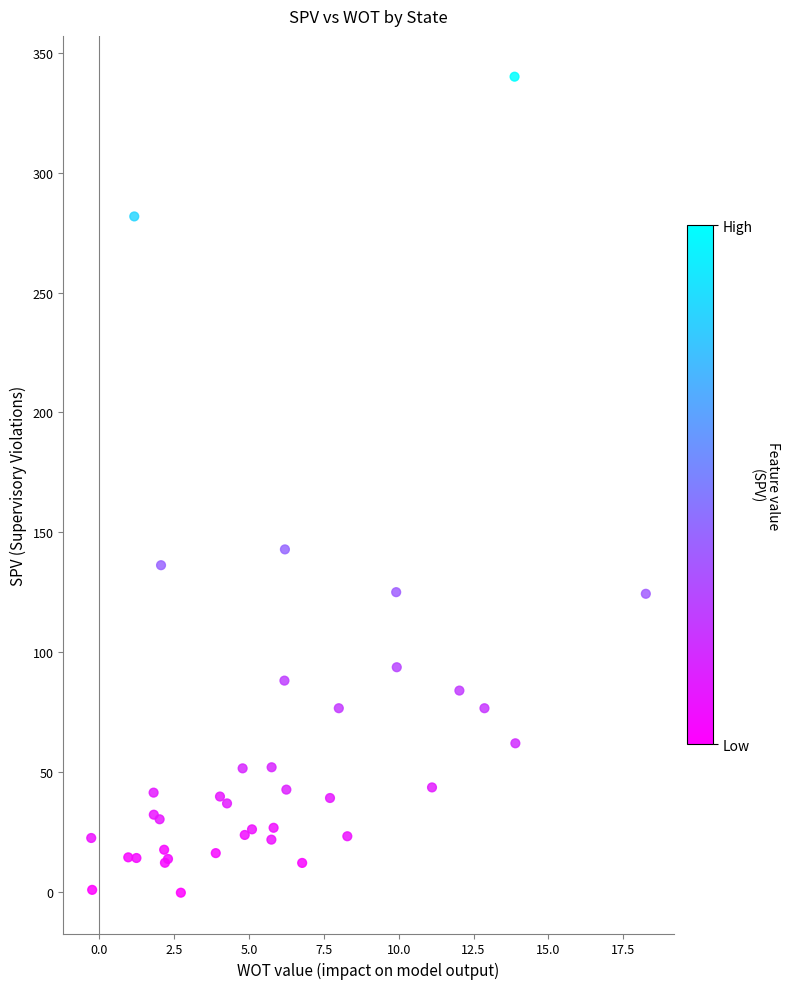

What Y value in the scatter plot is closest to 169?

142.9